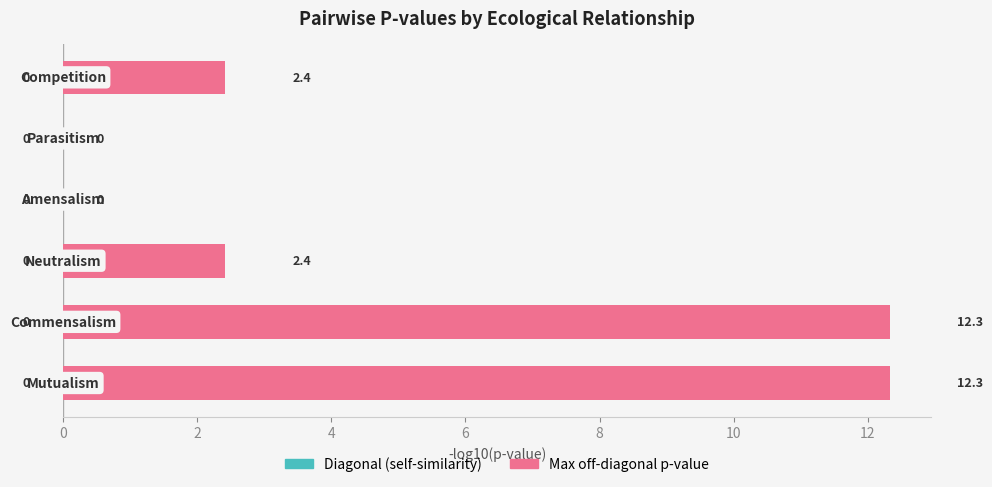

What is the greatest value displayed?

12.3